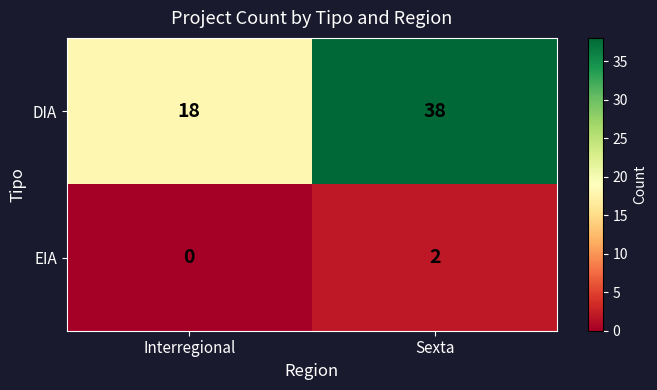

Which series has the largest total across all categories?

DIA